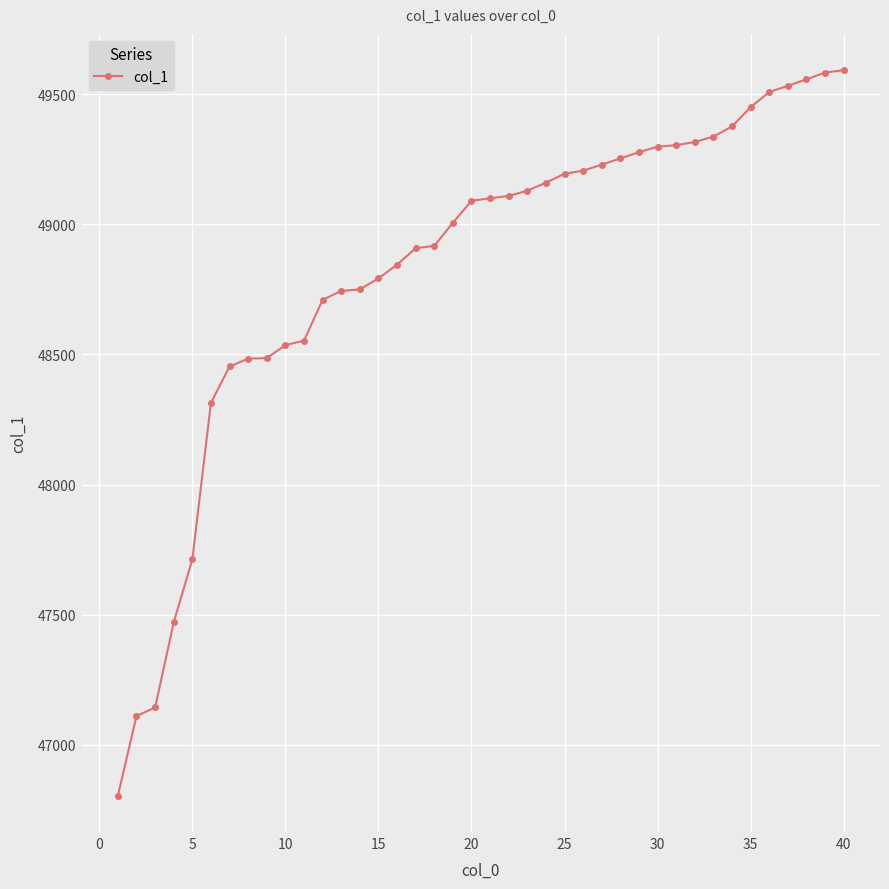

What is the sum of all values?

1953343